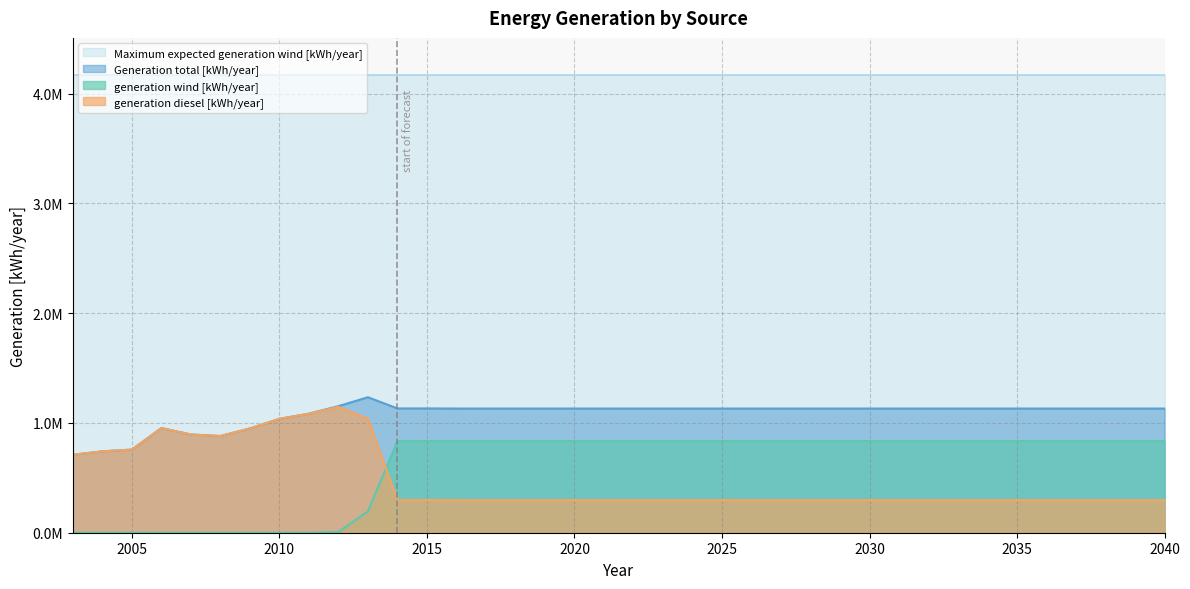

How many interior local valleys does the Generation total [kWh/year] series have?

1